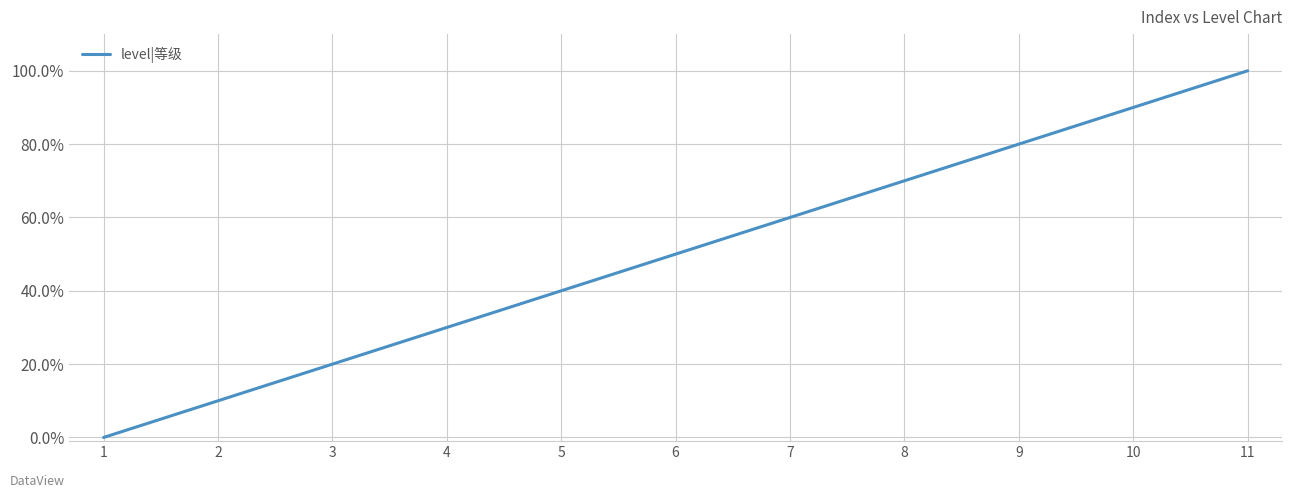

Reading left to right, transcribe all the data shown in this chart.

1=0.0	2=0.1	3=0.2	4=0.3	5=0.4	6=0.5	7=0.6	8=0.7	9=0.8	10=0.9	11=1.0